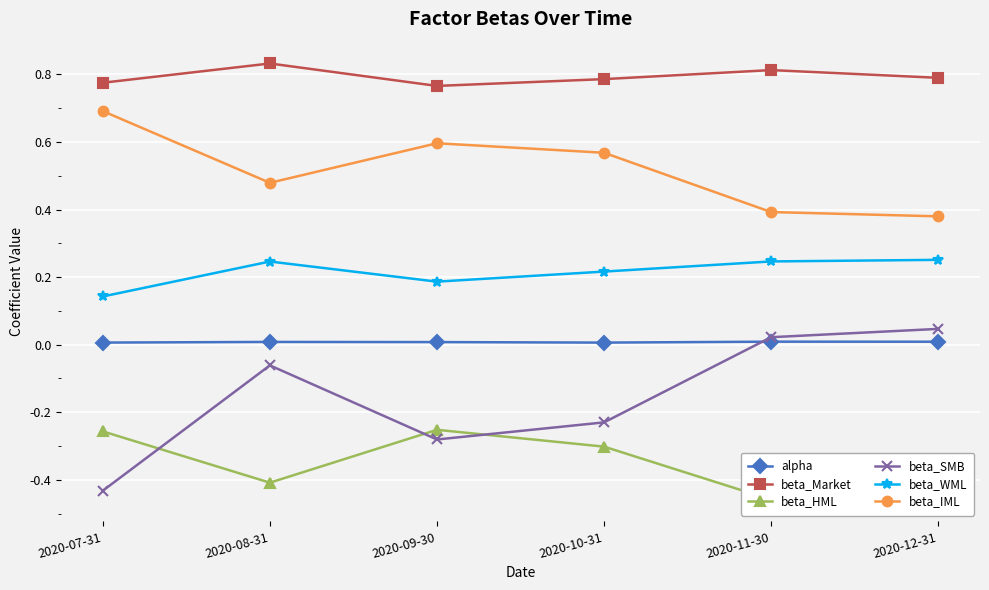

Rank the series by their maximum value, from highest to lowest.

beta_Market, beta_IML, beta_WML, beta_SMB, alpha, beta_HML